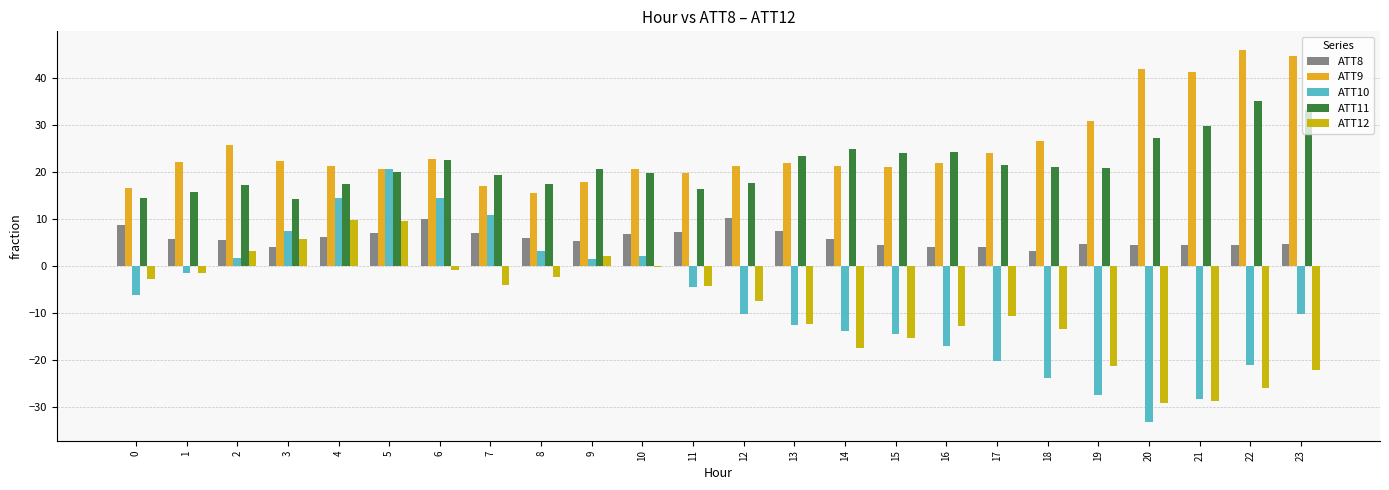

List the series in order of their peak value, highest first.

ATT9, ATT11, ATT10, ATT8, ATT12